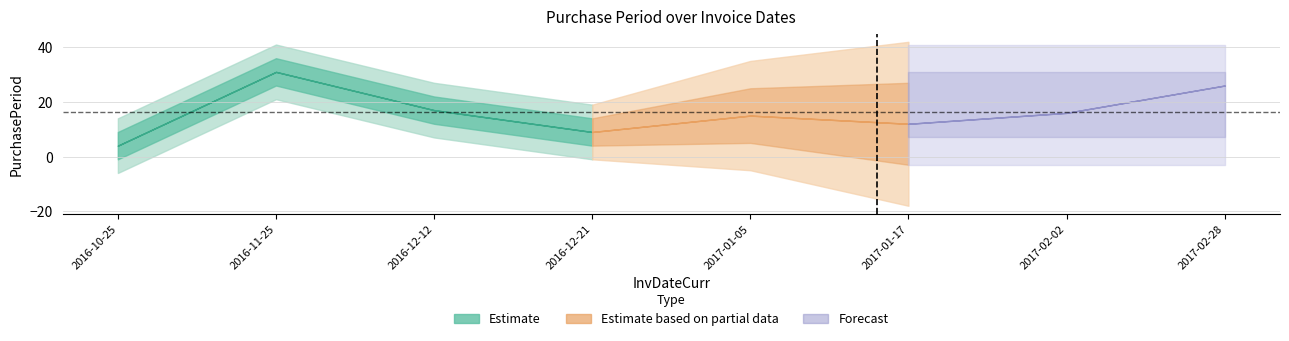

What is the change in value from 2016-12-21 to 2017-02-28?

+17